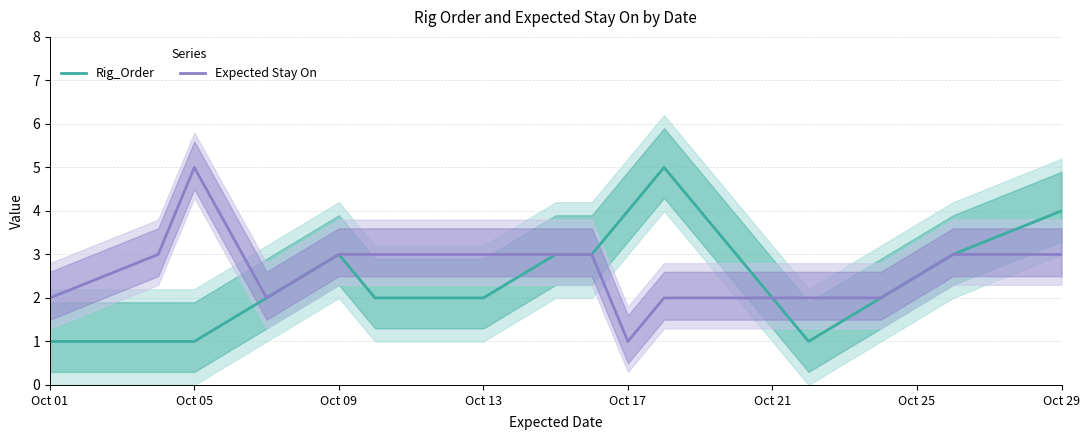

The Rig_Order series shows 2 at Oct 05. True or false?

False